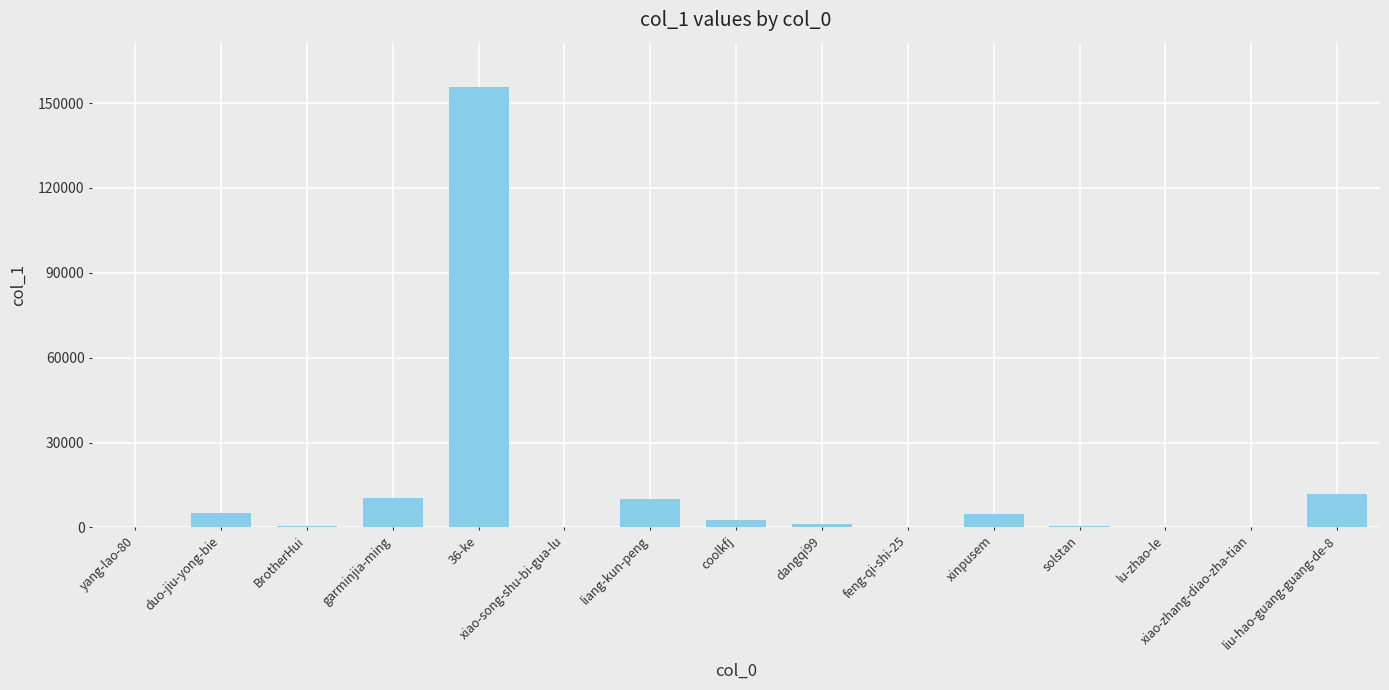

Between garminjia-ming and dangqi99, which is larger?

garminjia-ming